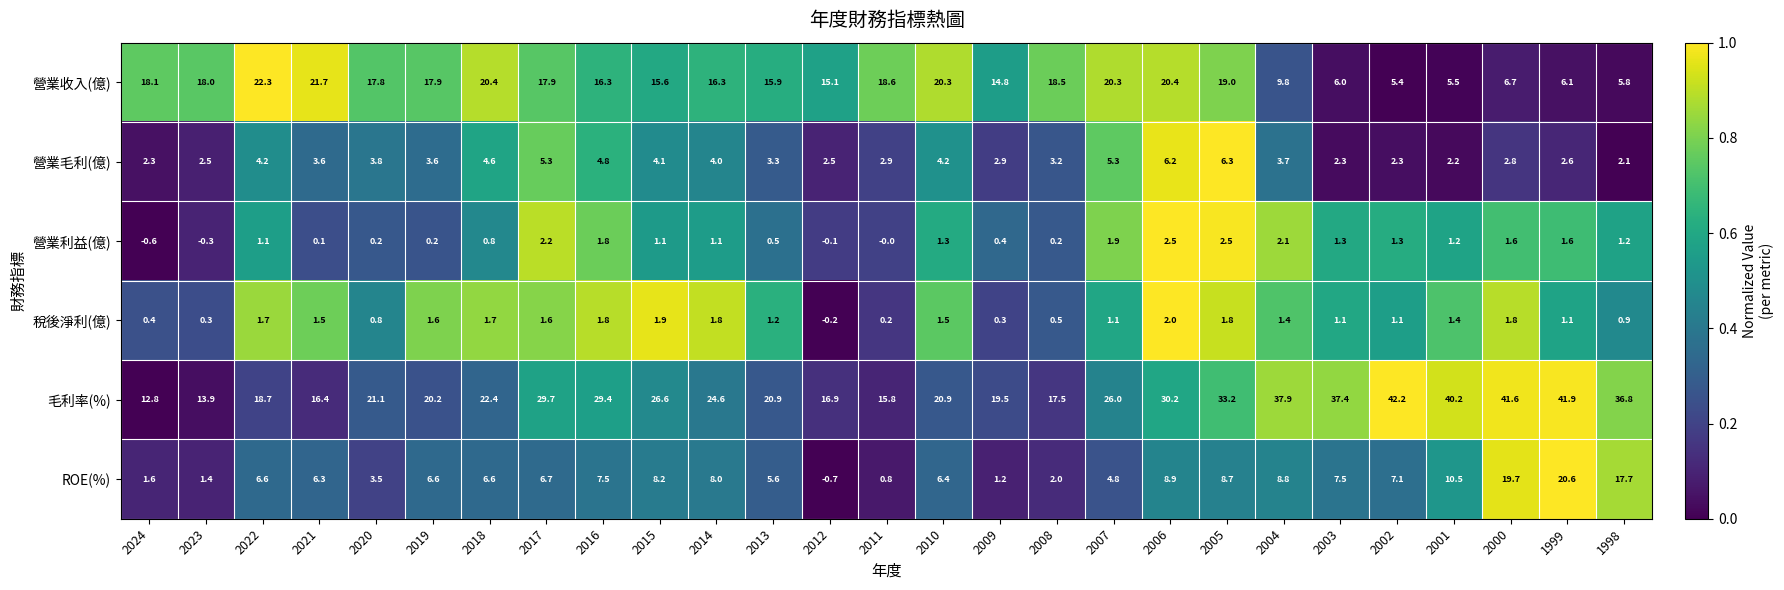

What is the total value across all series at 2006?

70.2